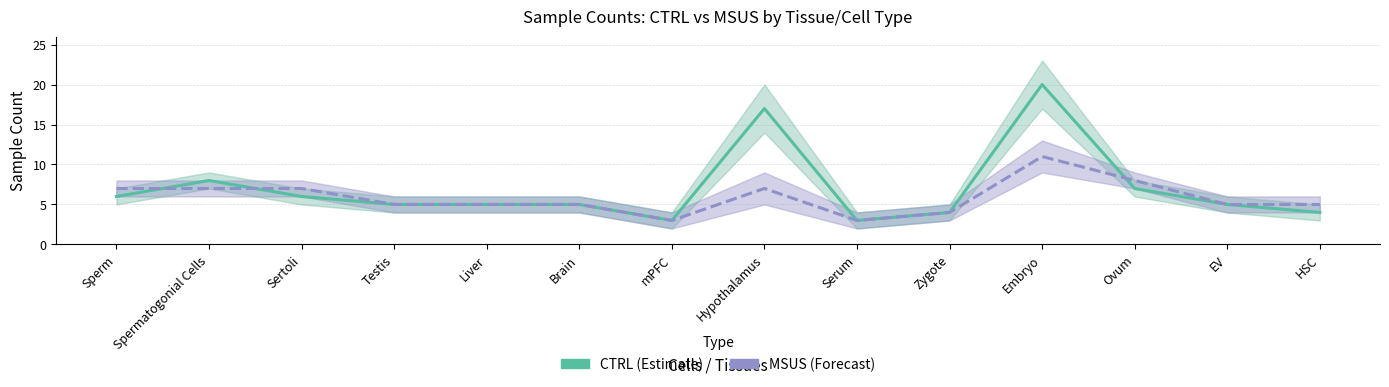

Which has a higher value, Ovum or Liver?

Ovum